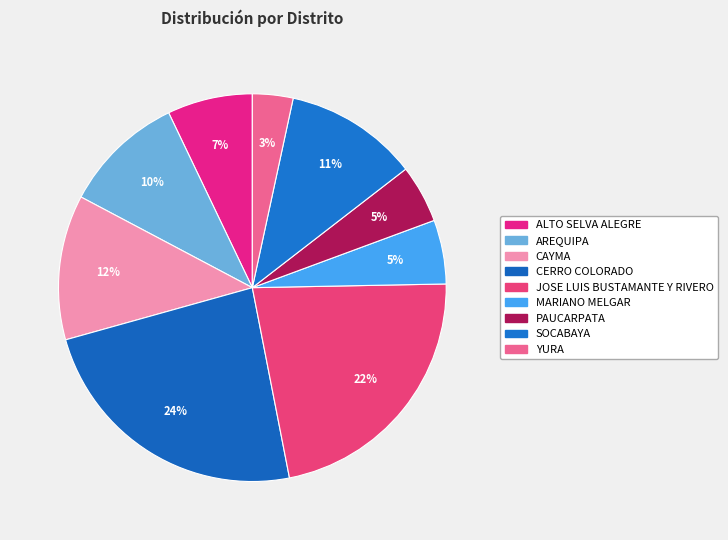

What percentage do YURA and CAYMA together represent?

15.5%